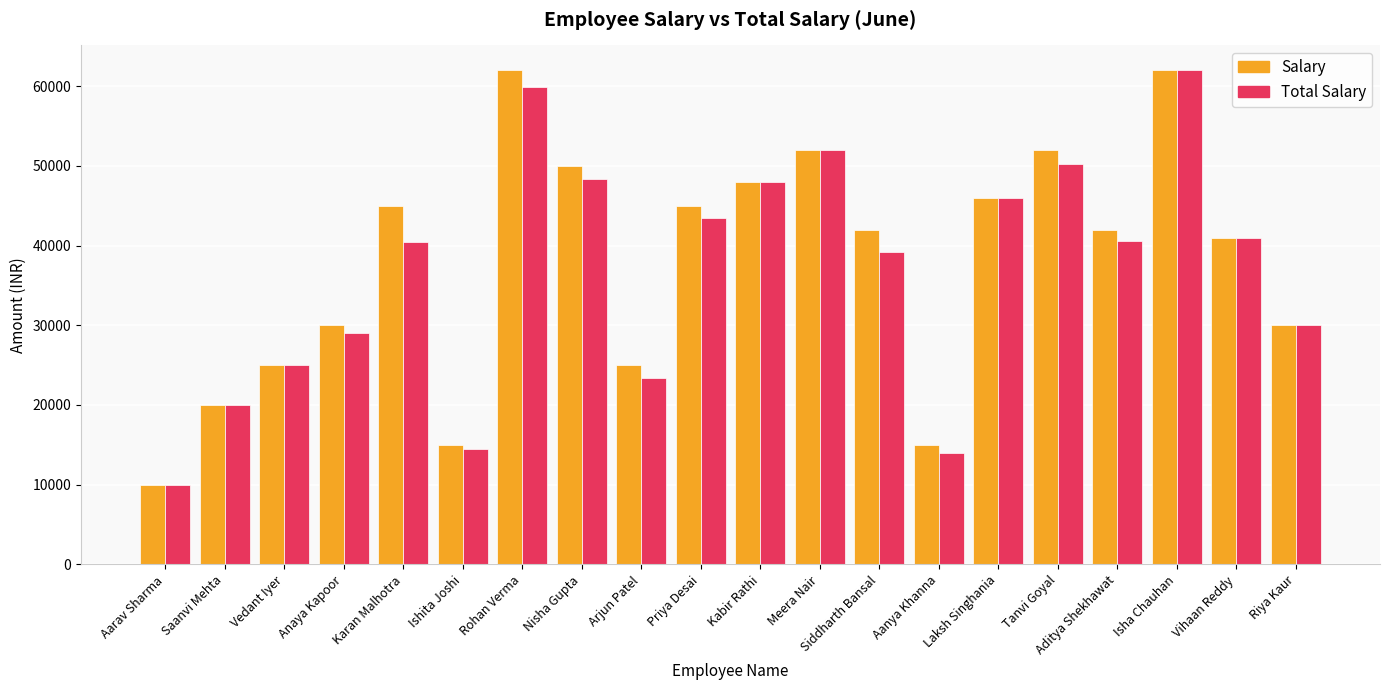

What is the sum of all Salary values?

757000